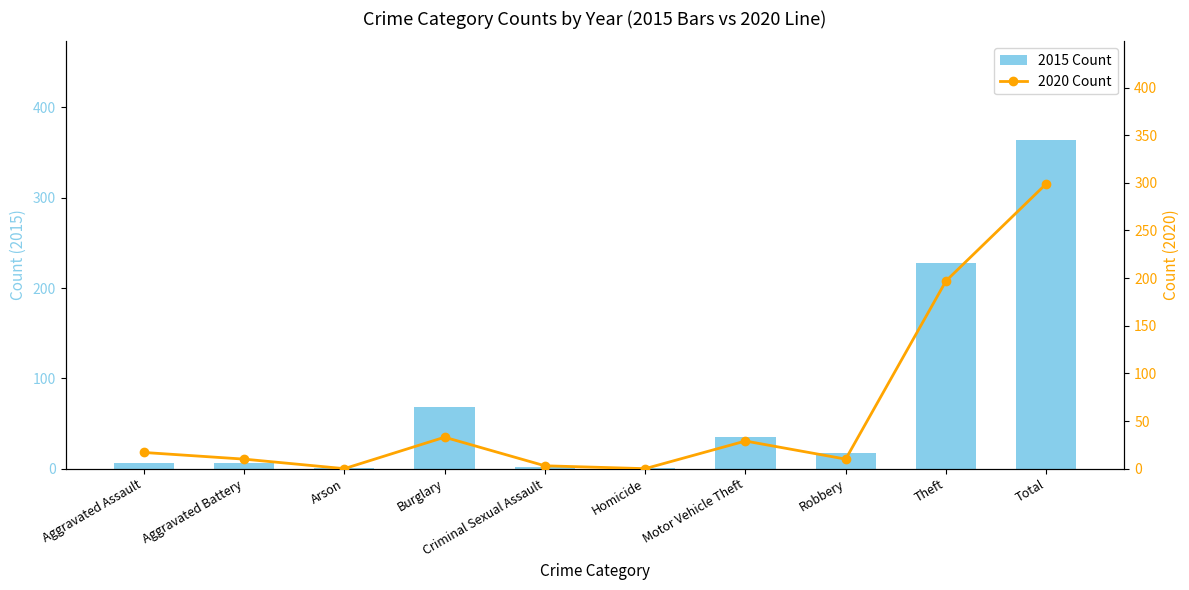

What is the sum of the 2020 Count values at Burglary and Aggravated Battery?

43